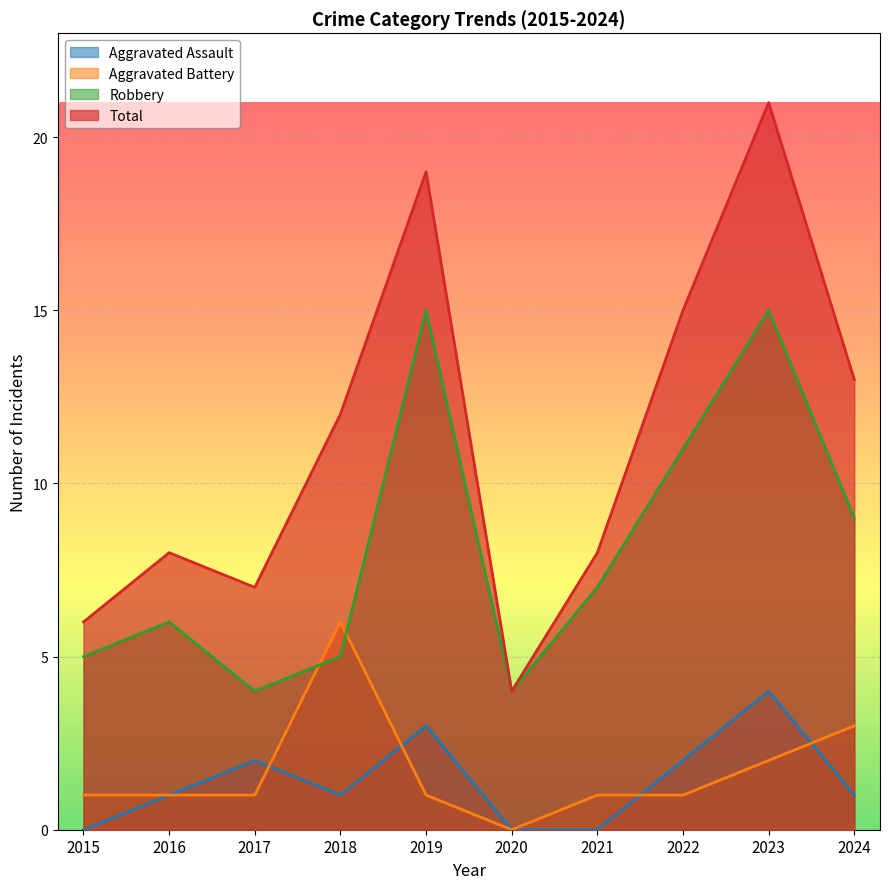

What is the difference between the second highest and second lowest values in the Total series?

13